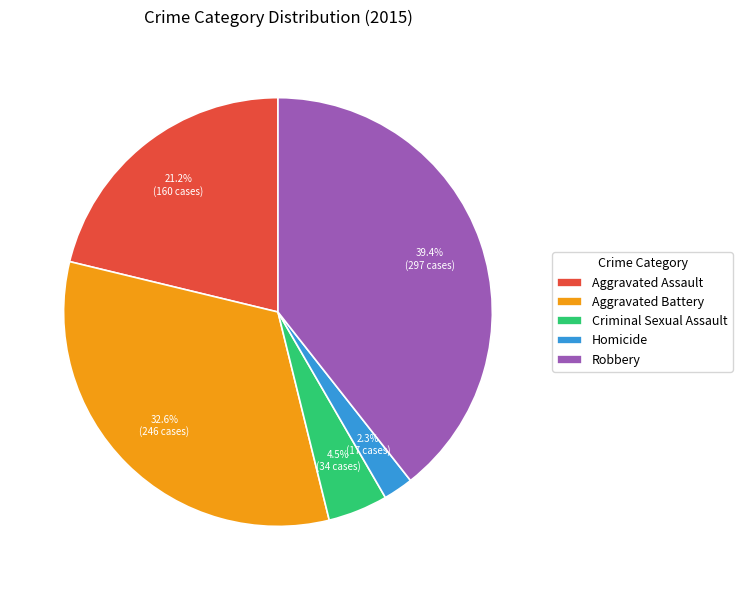

Is the sum of Robbery and Homicide greater than half?

No